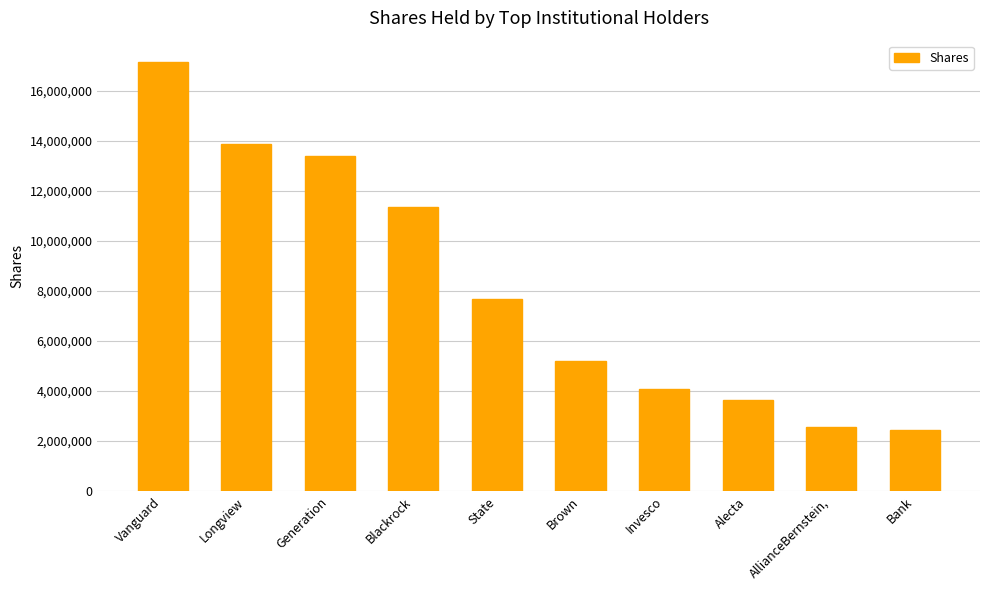

Is it true that the value at Invesco is 2168986?

False